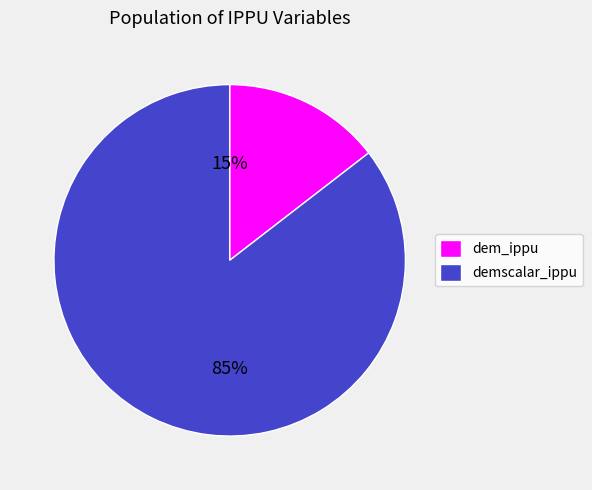

Is there a majority slice in this chart?

Yes